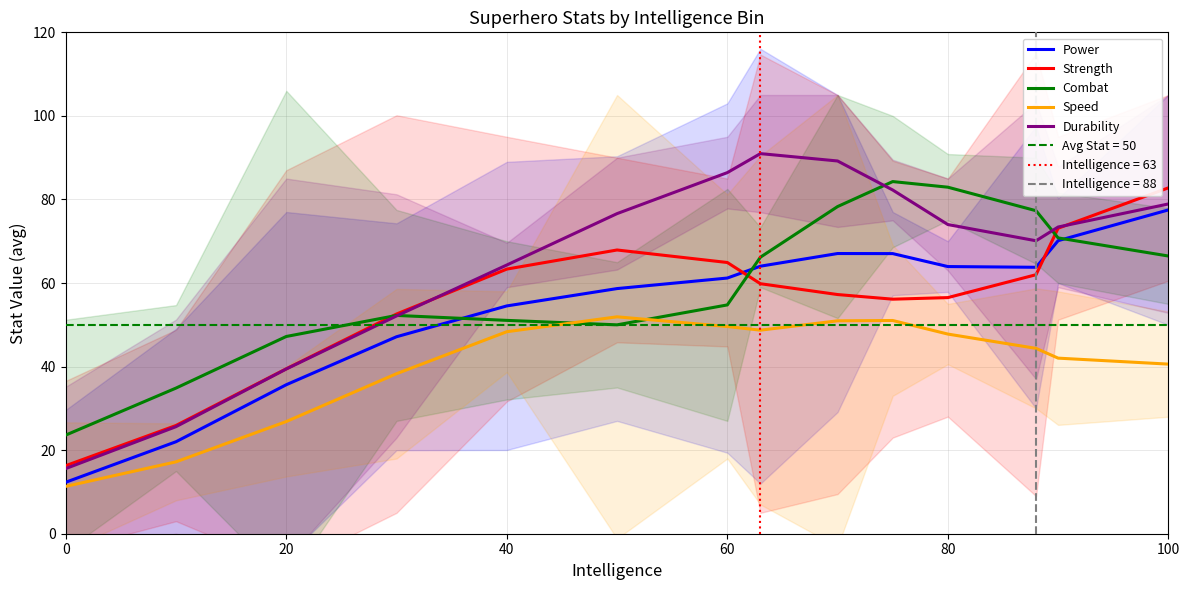

Is it true that Durability equals 90.5 at 40?

False